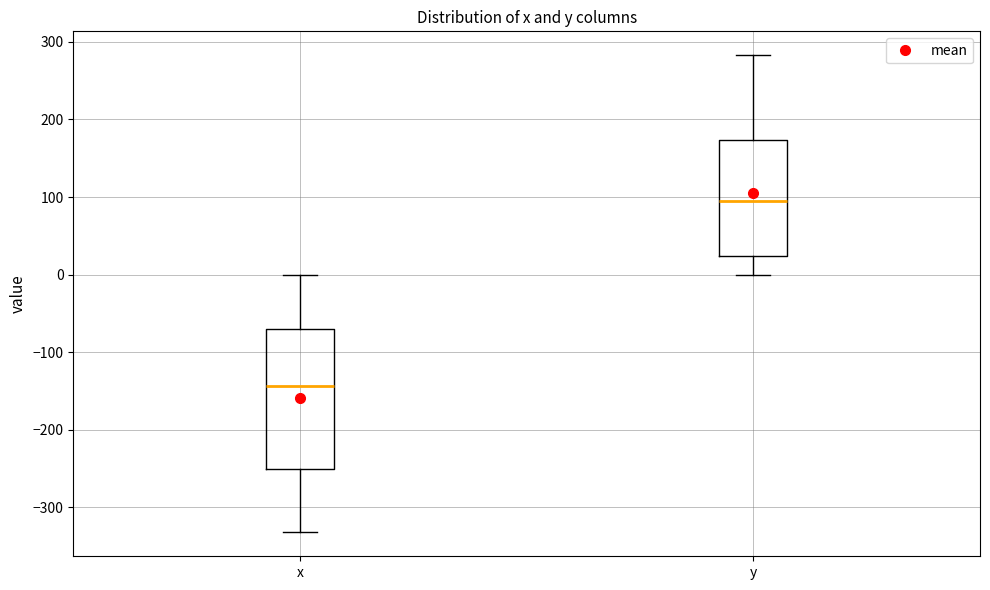

Comparing the boxes themselves (not the whiskers), which one is the tallest?

x